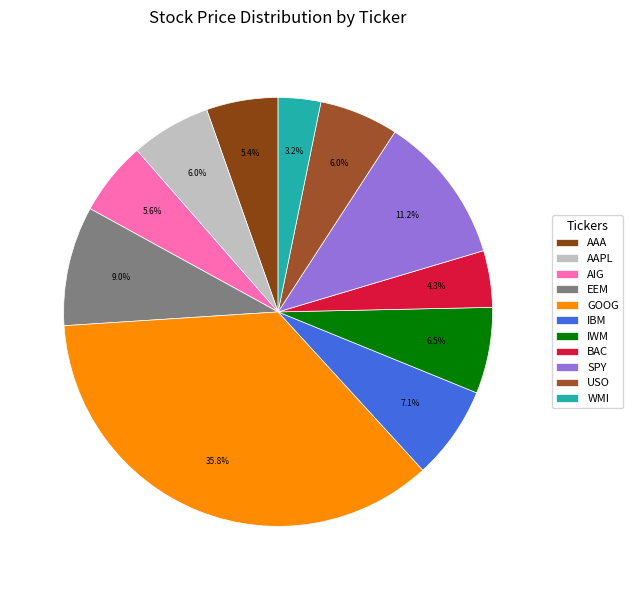

How many slices are in this pie chart?

11